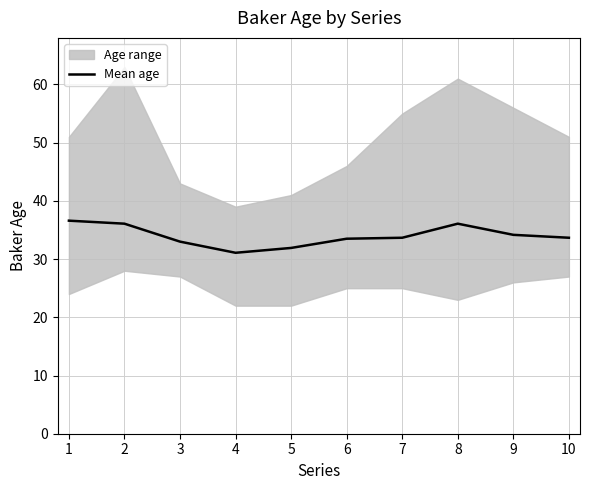

List the labels in order of value, largest first.

1, 2, 8, 9, 7, 10, 6, 3, 5, 4